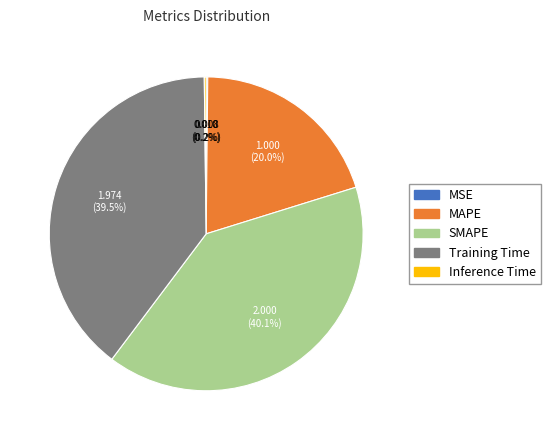

To the nearest percent, what is the difference between the largest and smallest slice percentages?

40%